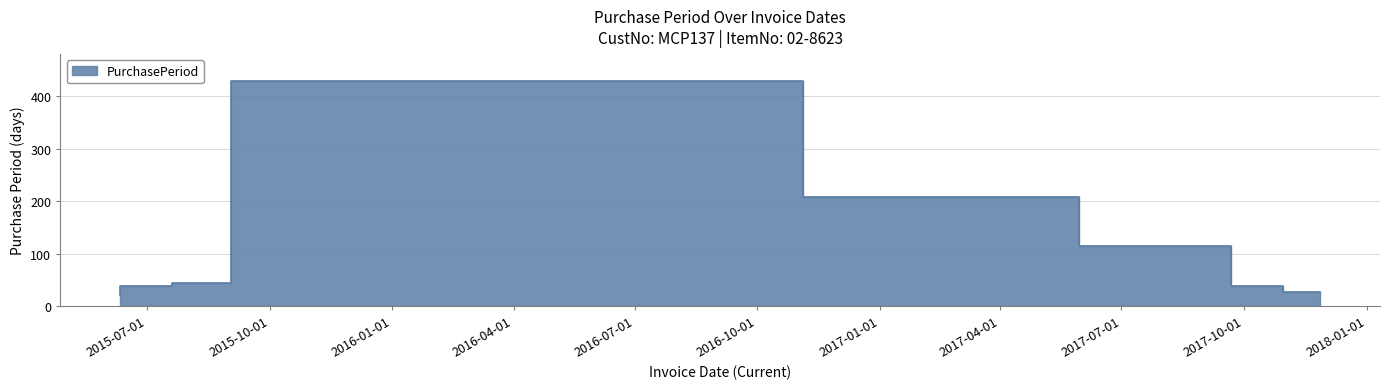

What position from the left is 2017-05-30?

5